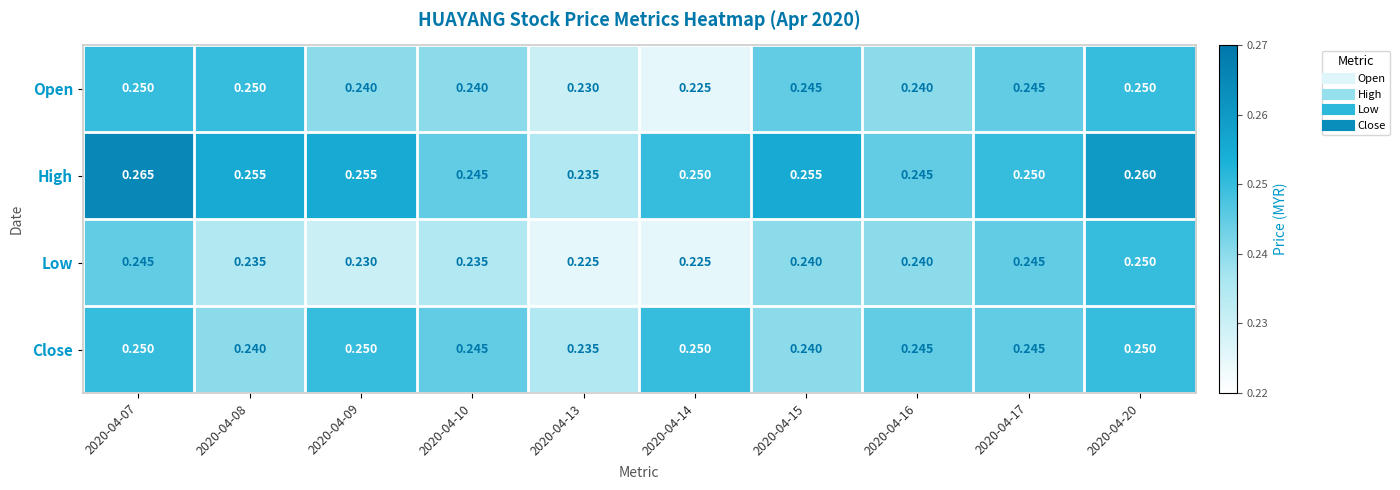

List the series in order of their overall mean, highest first.

High, Close, Open, Low